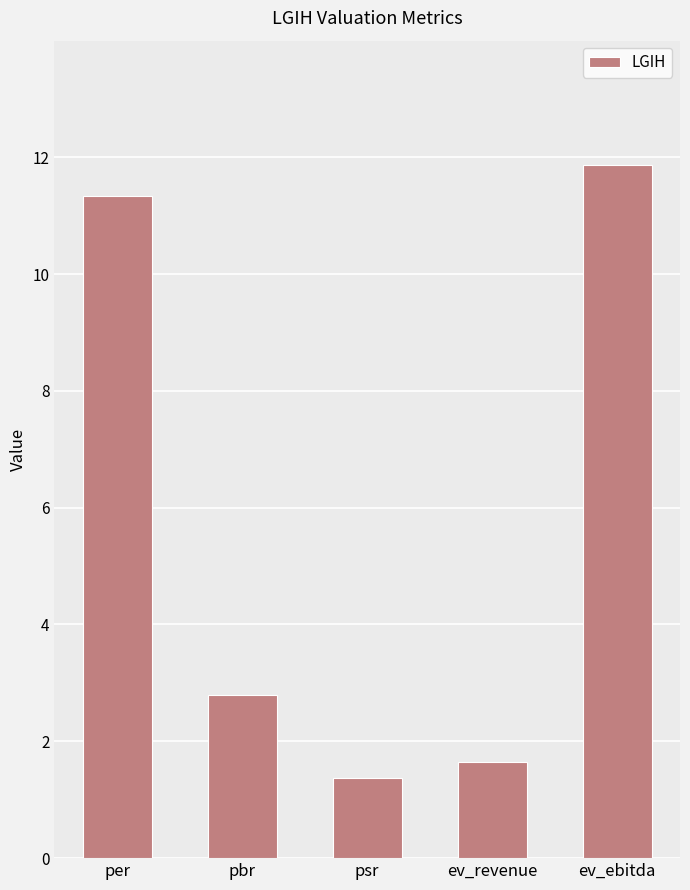

The value at ev_revenue is 1.6. True or false?

True